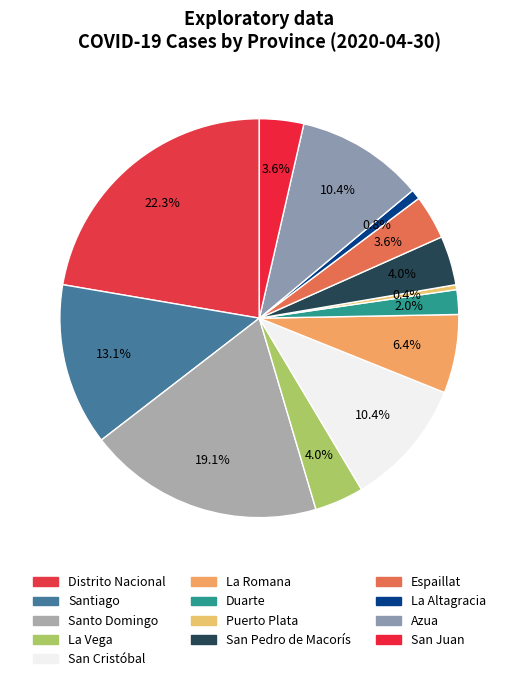

Count the number of slices in the pie.

13